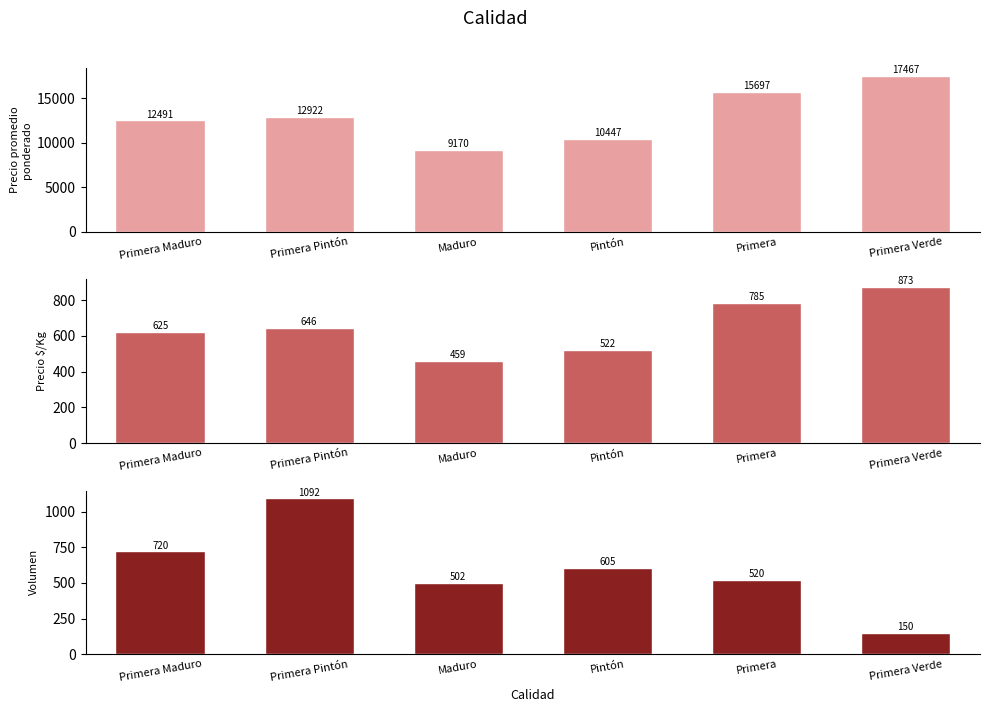

How many series are shown in this chart?

3